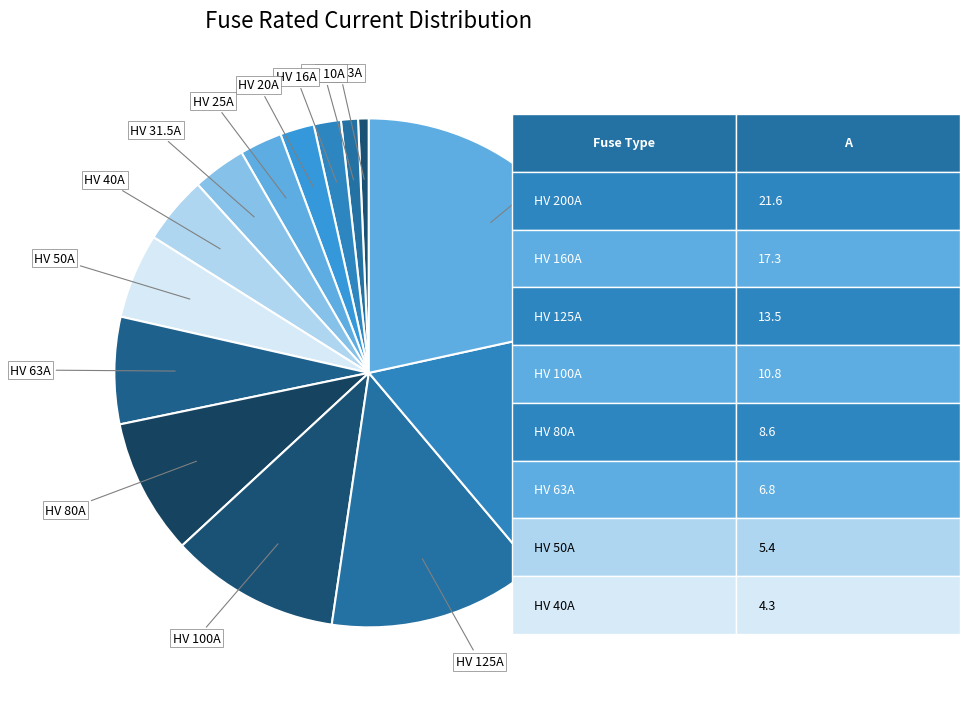

How many segments does this pie chart have?

14